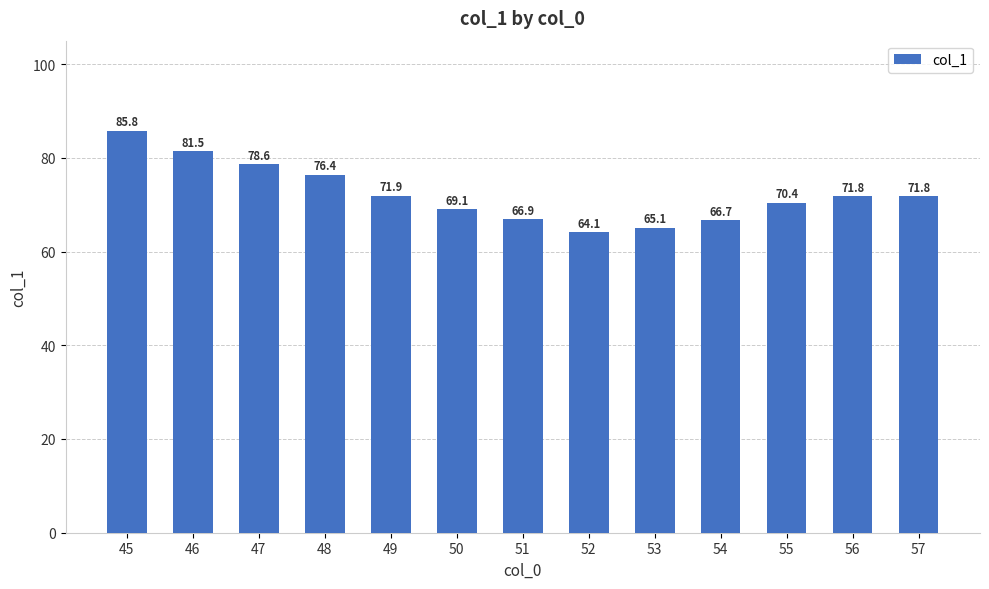

At which category does the chart reach its peak across all series?

45